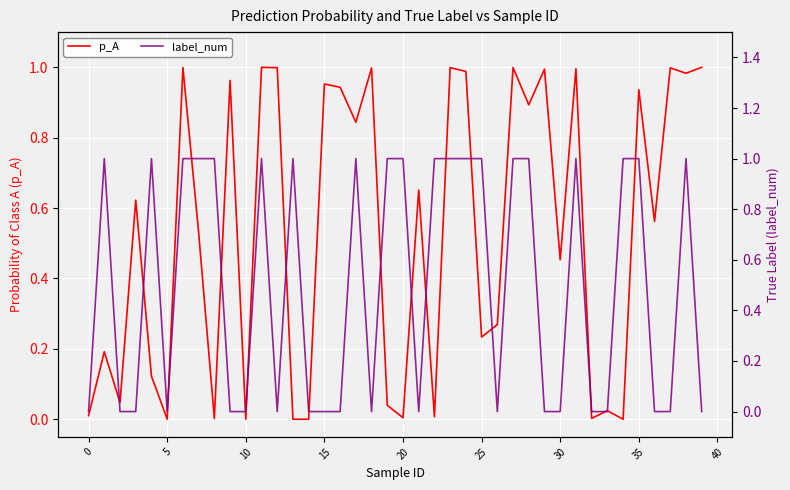

Which series has the largest total across all categories?

p_A